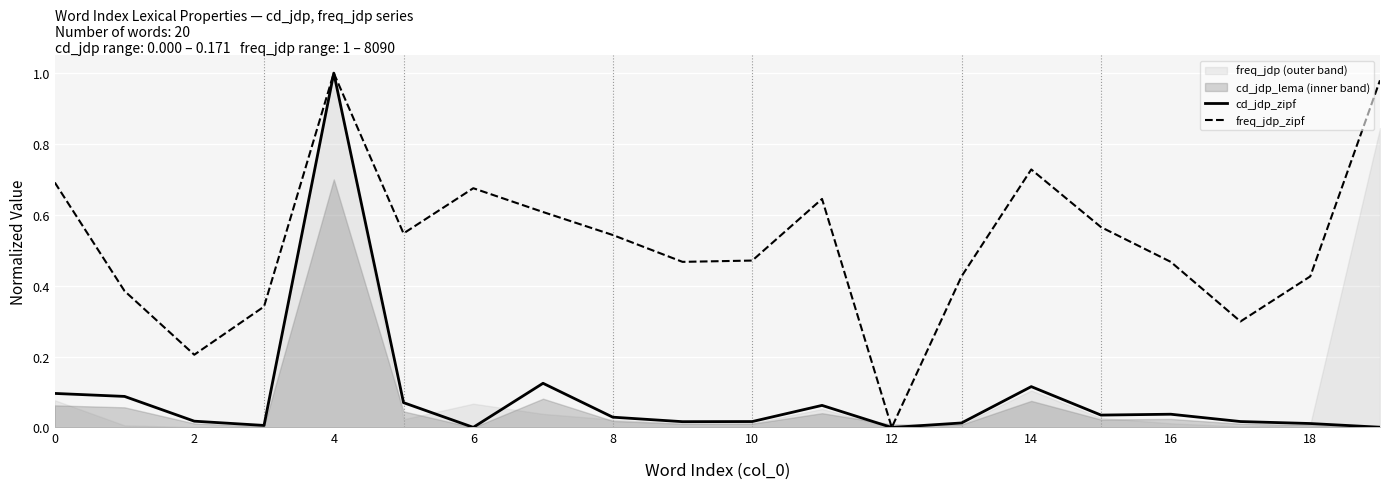

Reading left to right, list all the values displayed in this chart.

cd_jdp_zipf: 0.1	0.1	0.0	0.0	1.0	0.1	0.0	0.1	0.0	0.0	0.0	0.1	0.0	0.0	0.1	0.0	0.0	0.0	0.0	0.0
freq_jdp_zipf: 0.7	0.4	0.2	0.3	1.0	0.5	0.7	0.6	0.5	0.5	0.5	0.6	0.0	0.4	0.7	0.6	0.5	0.3	0.4	1.0